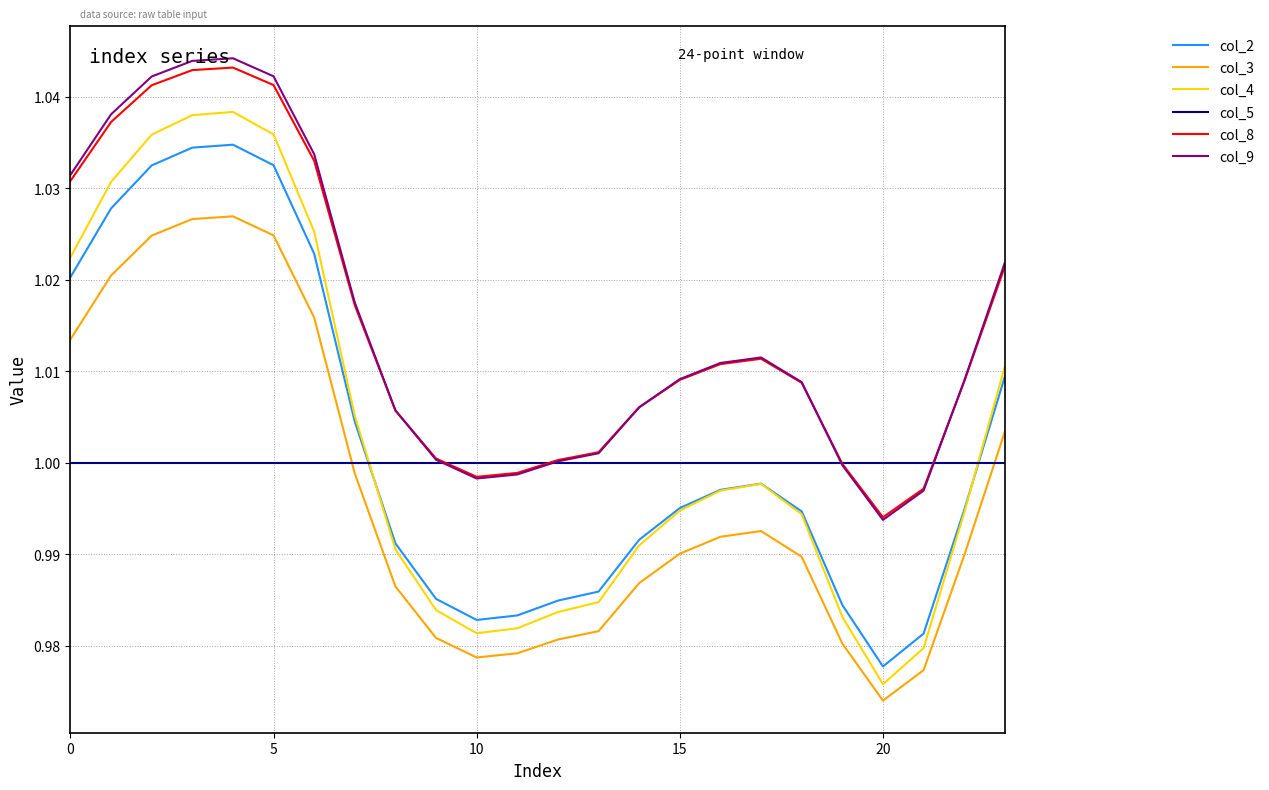

Which series has the largest range (max minus min)?

col_4